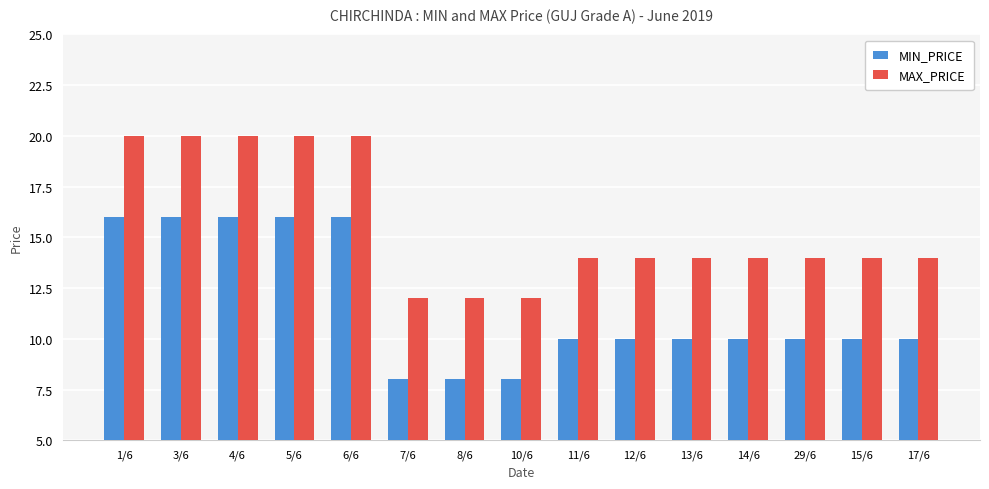

At which label does MAX_PRICE first exceed 14?

1/6